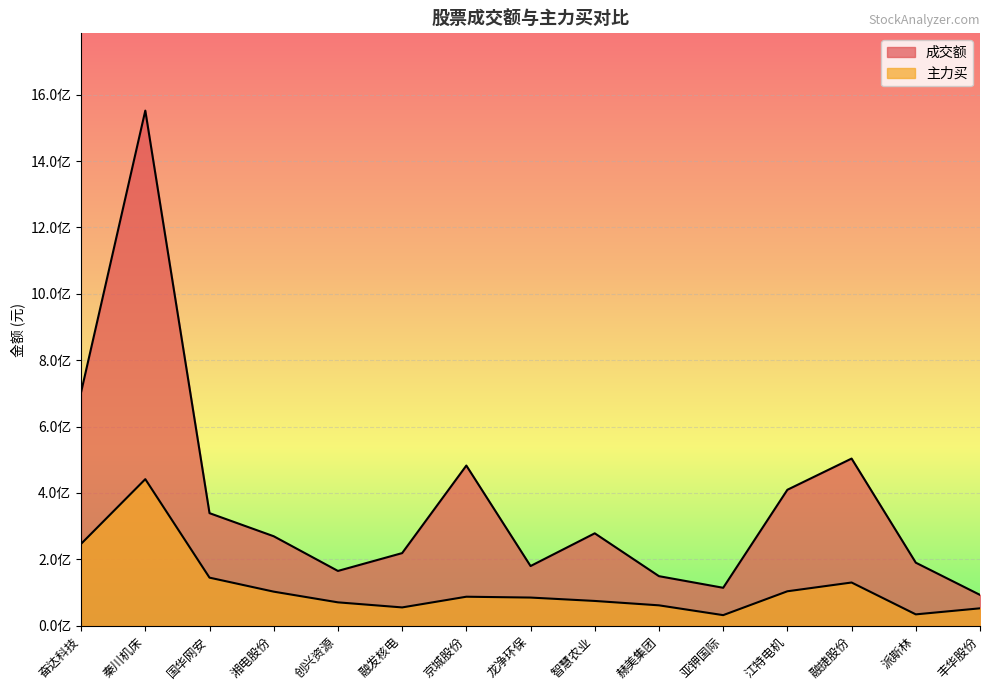

What is the average value of the 成交额 series?

376595209